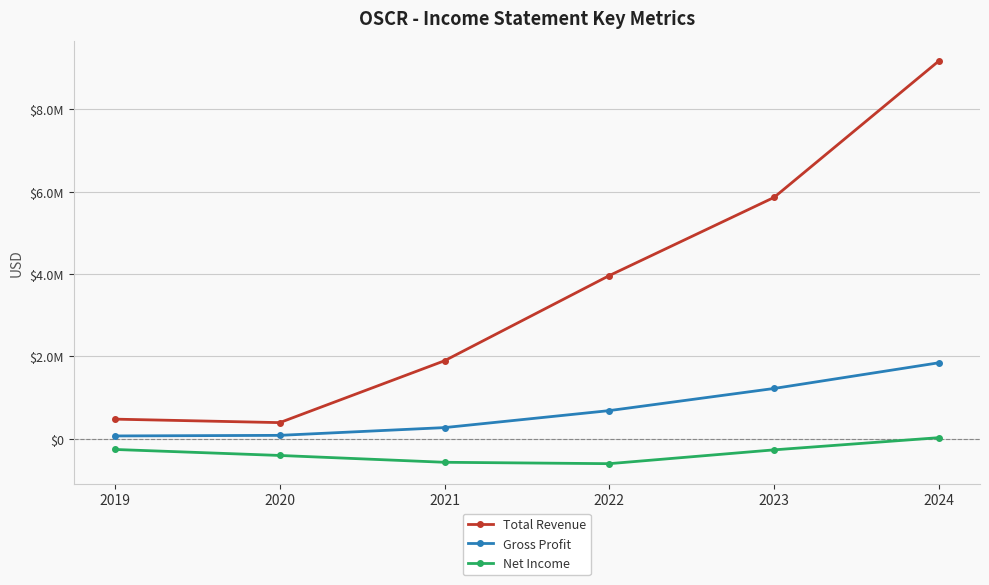

Between 2019 and 2021, which series saw the biggest shift?

Total Revenue